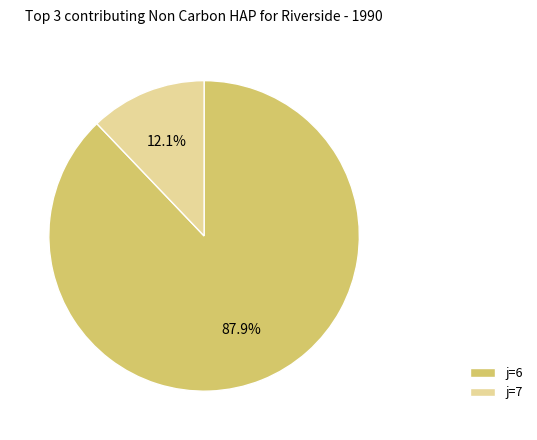

Is there a majority slice in this chart?

Yes